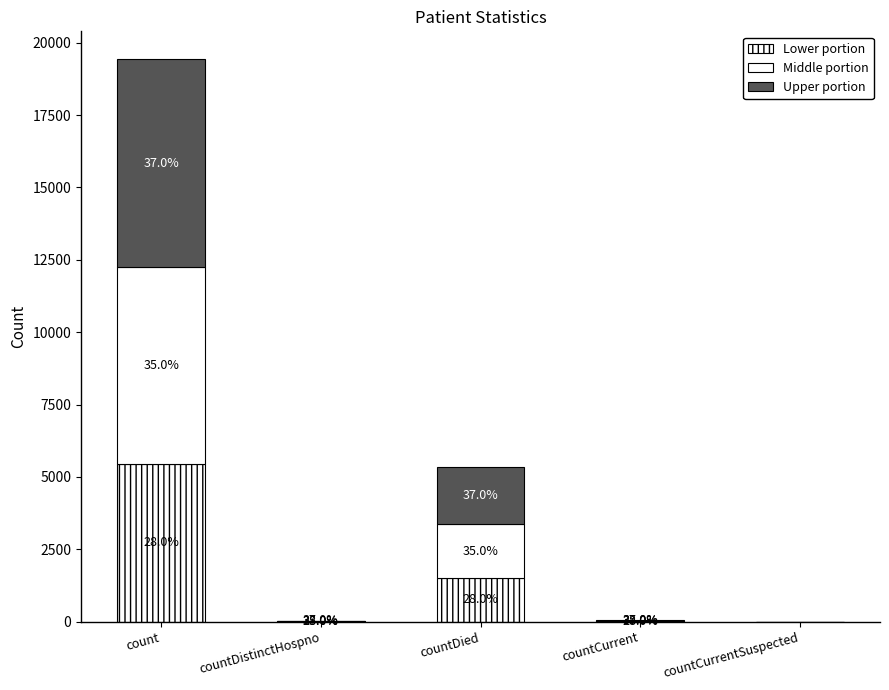

What is the label of the 4th bar from the left?

countCurrent